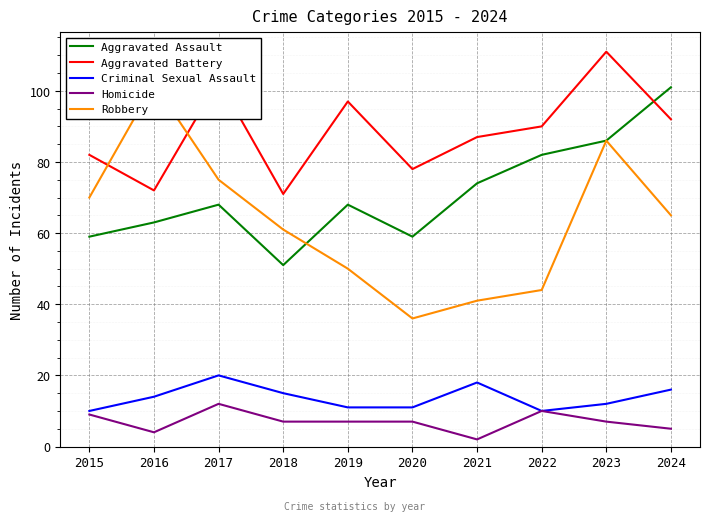

Between 2019 and 2020, which is larger?

2019